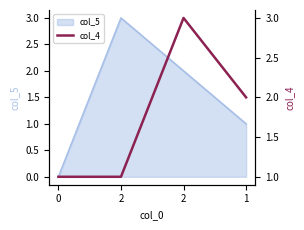

What is the value of the 4th point from the left?

2